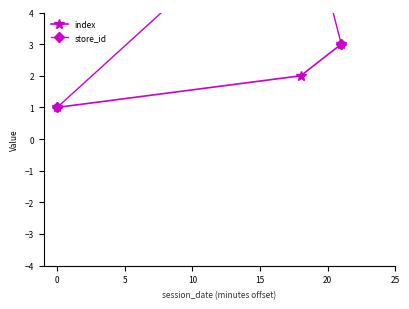

Count the index values in the range 1 to 3.

3